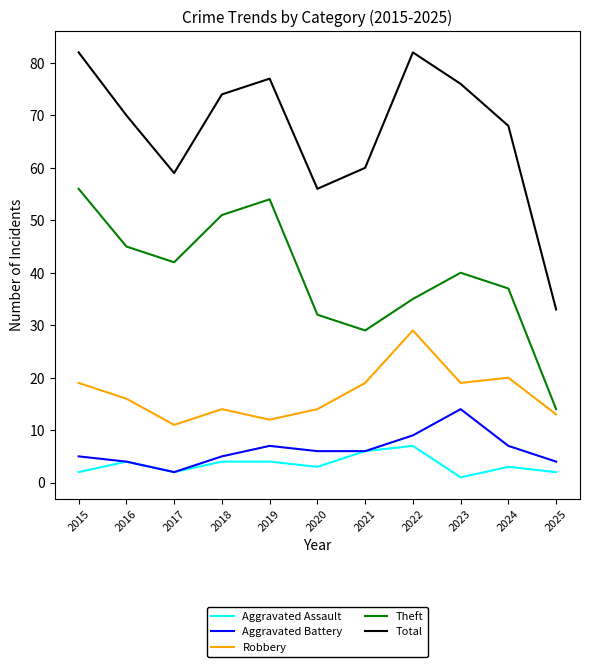

True or false: Aggravated Battery and Total cross at least once.

False